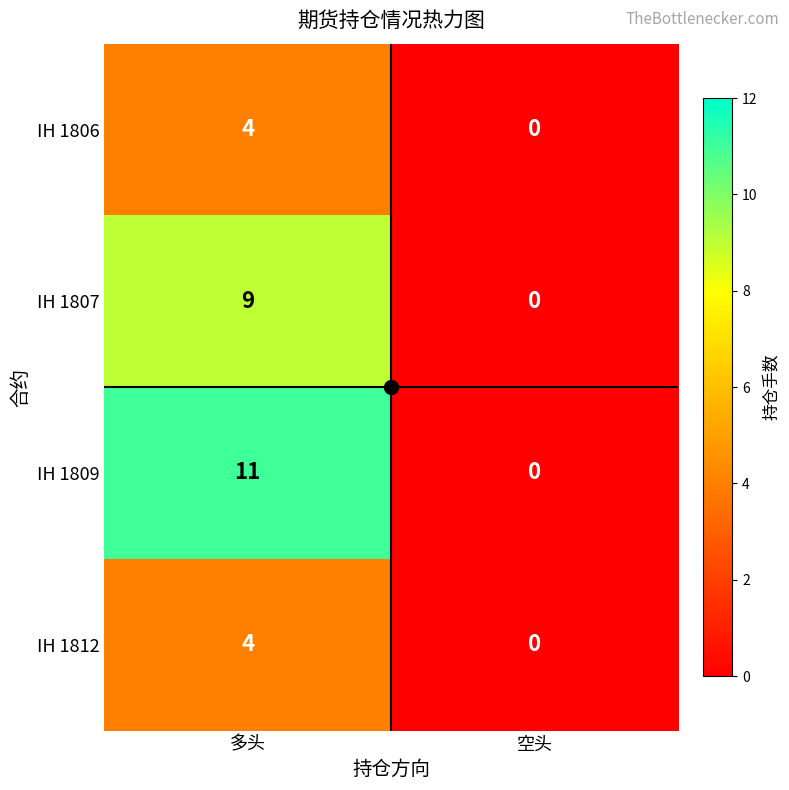

What is the greatest value displayed?

11